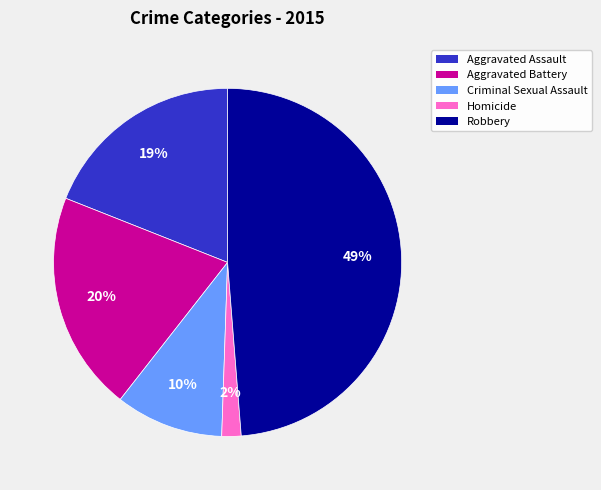

What percentage is the Aggravated Assault slice, to the nearest percent?

19%